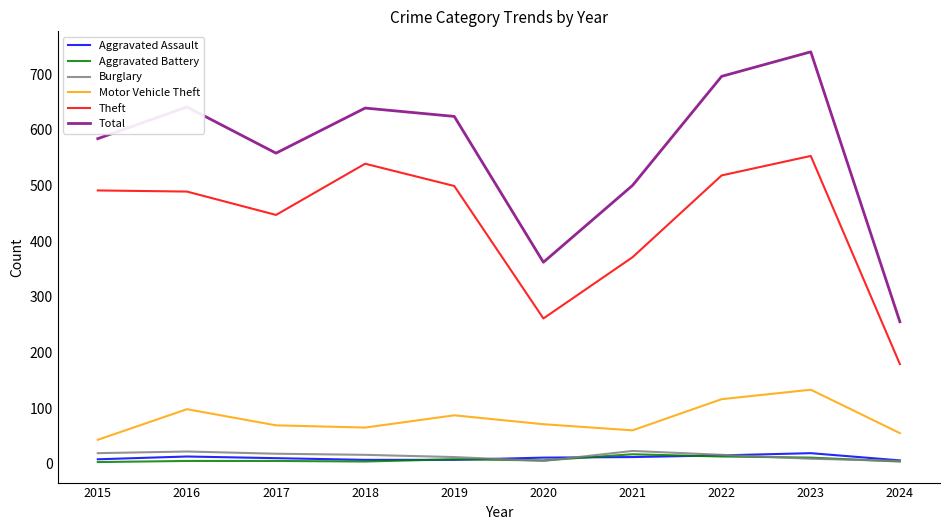

Which series has the largest range (max minus min)?

Total